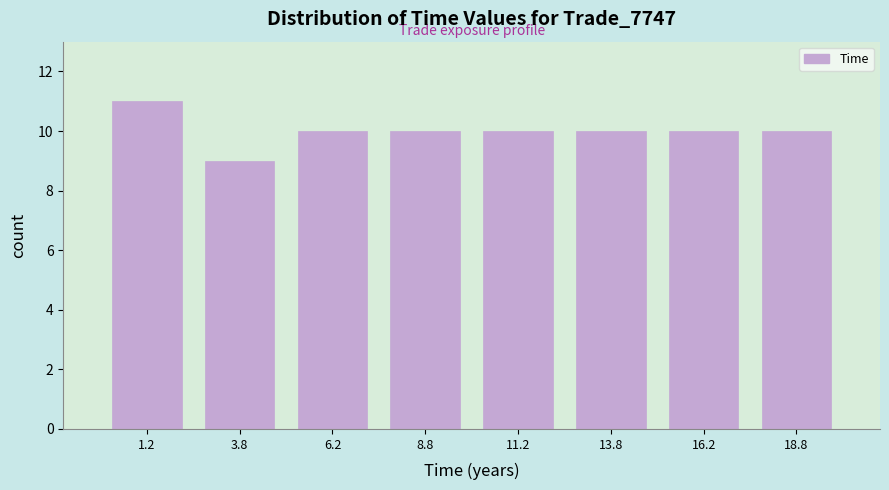

Reading left to right, transcribe this chart: for each bar, give the range it covers on the x-axis and its height. The values are not printed on the chart, so give them approximately, as read against the axis.

0.0 to 2.5: 11
2.5 to 5.0: 9
5.0 to 7.5: 10
7.5 to 10.0: 10
10.0 to 12.5: 10
12.5 to 15.0: 10
15.0 to 17.5: 10
17.5 to 20.0: 10